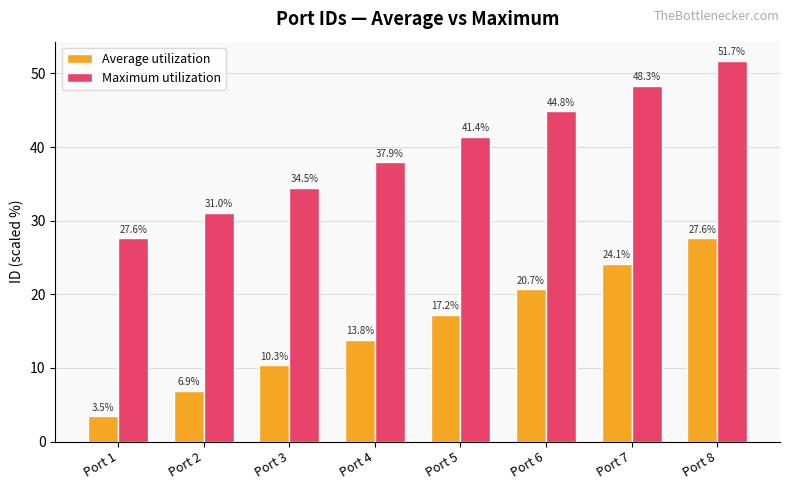

What is the maximum value for Average utilization?

27.6